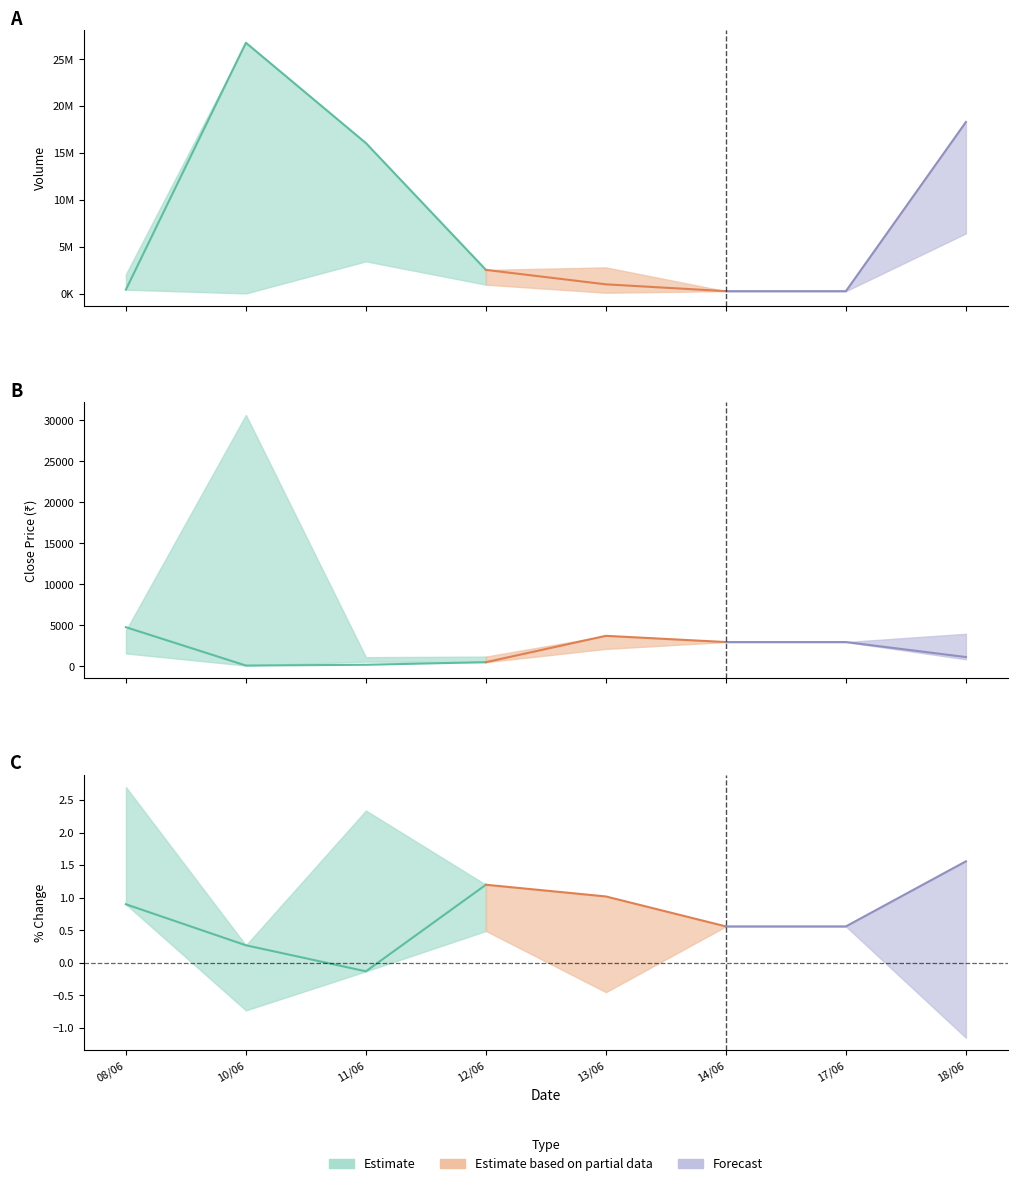

Which has a higher value, 17/06 or 08/06?

08/06